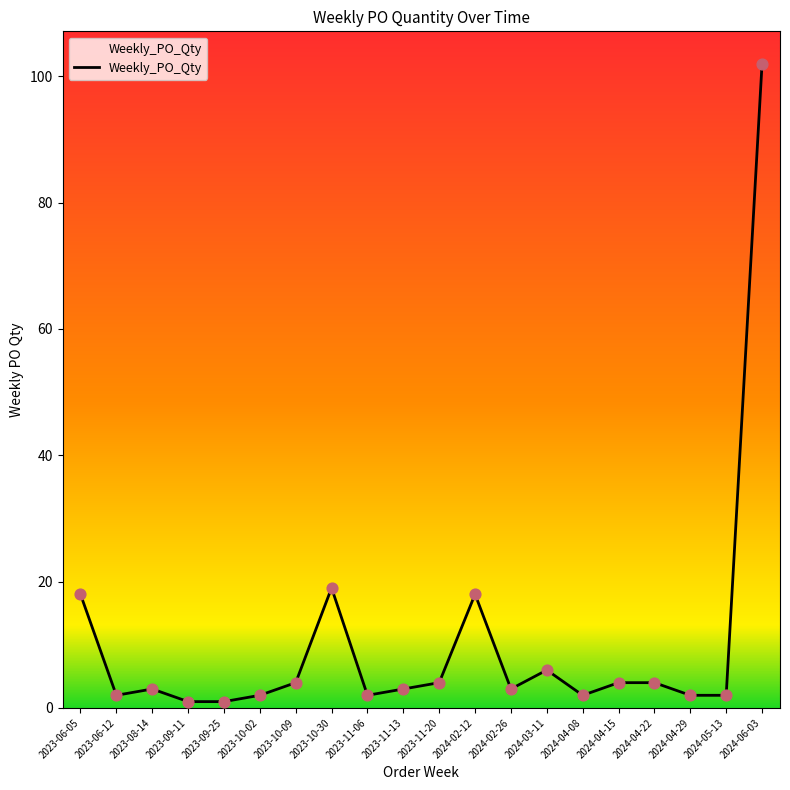

What is the ratio of the value at 2023-09-25 to the value at 2023-11-13?

0.3